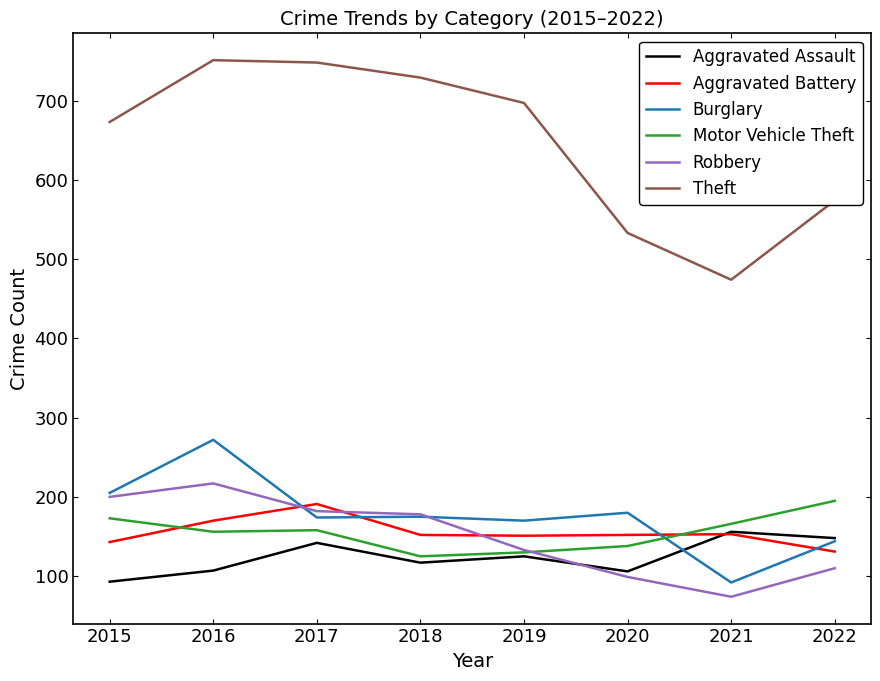

Which series has the largest total across all categories?

Theft